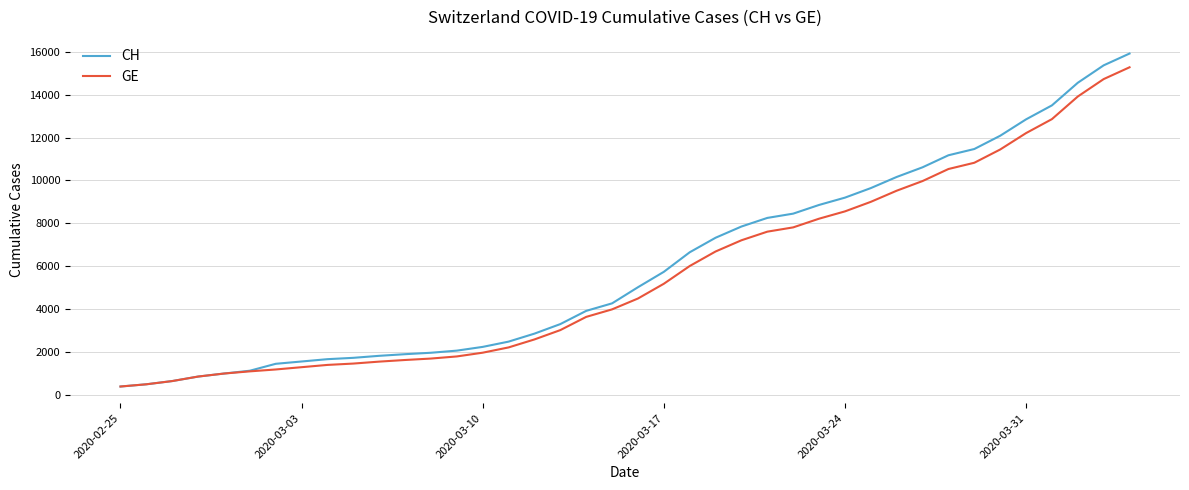

Which series has the largest range (max minus min)?

CH